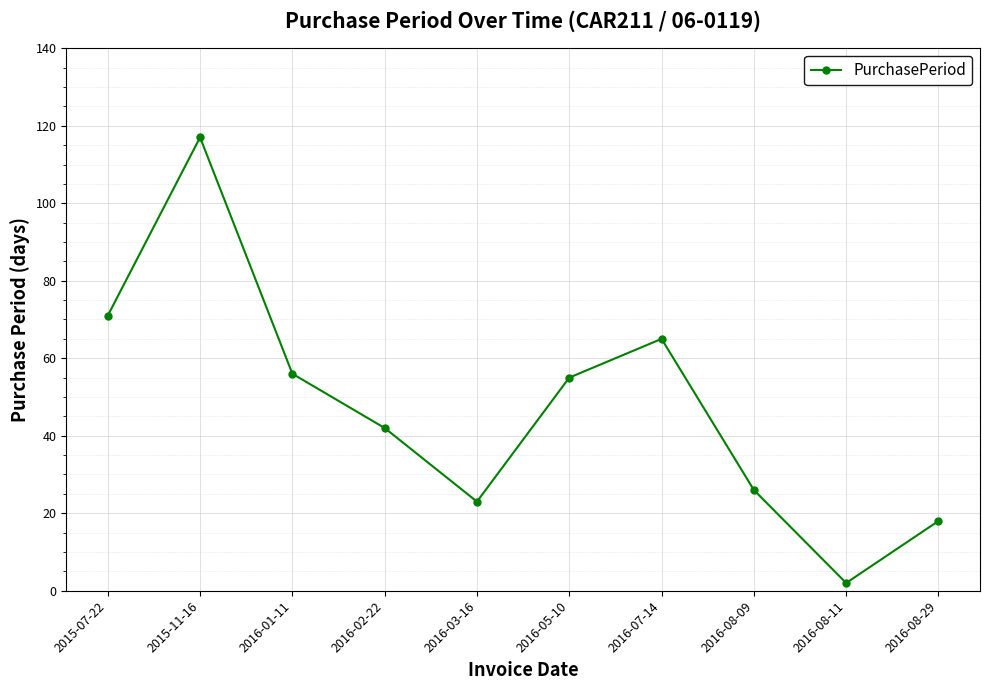

The chart shows a value of 103 at 2016-07-14. True or false?

False